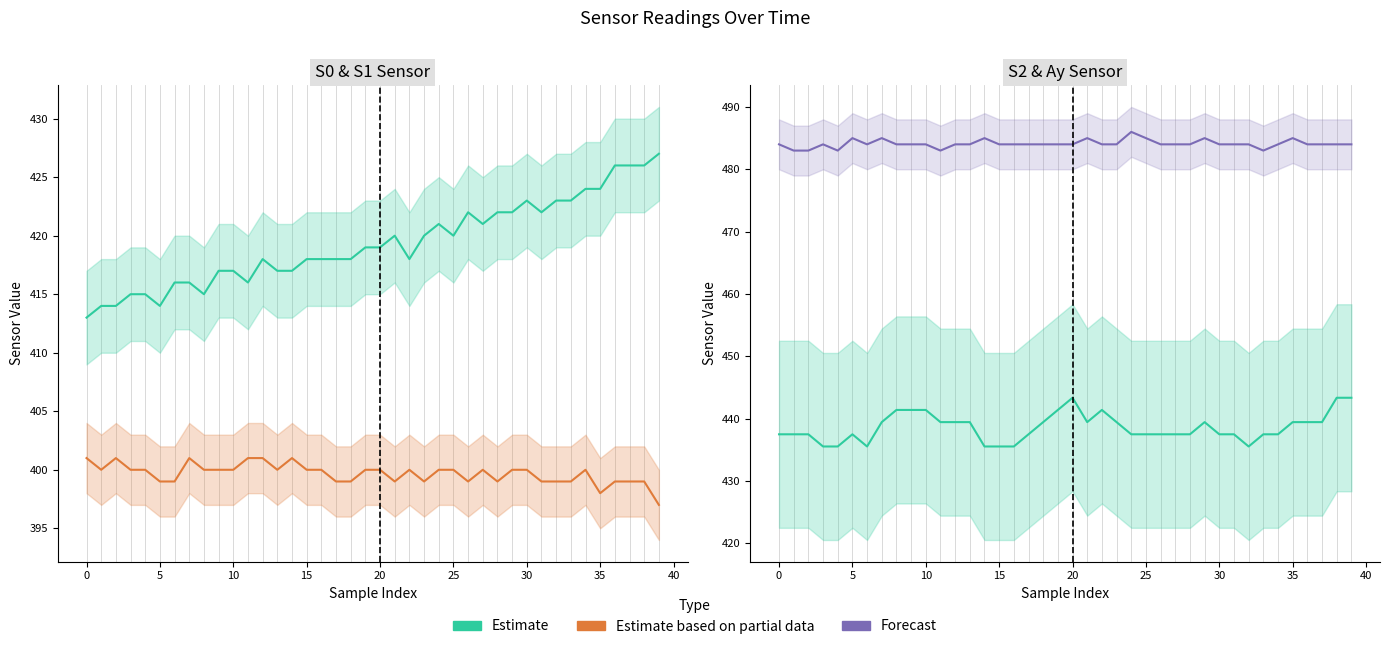

Which series has the largest total across all categories?

S2 (Forecast)